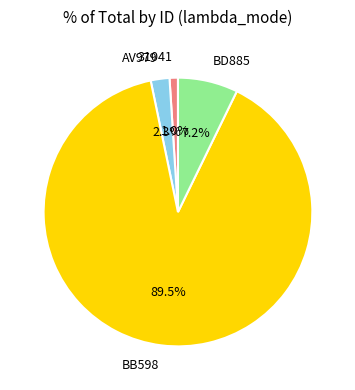

Combined, what portion of the pie is BD885 and AV979?

9.5%